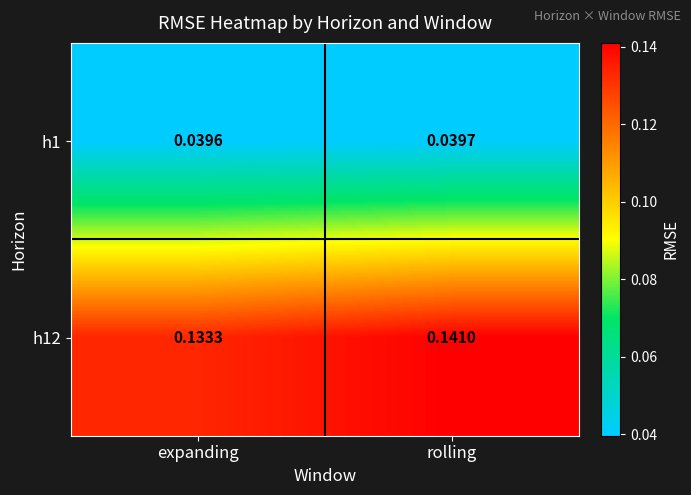

At which category is the sum across all series the highest?

rolling